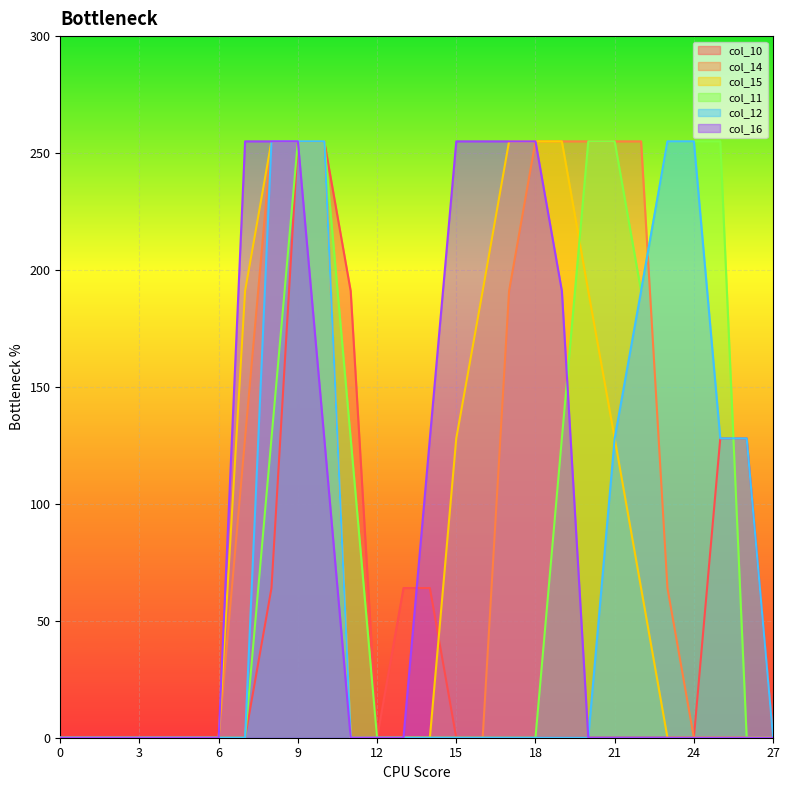

How many data points in col_12 are above 0?

9